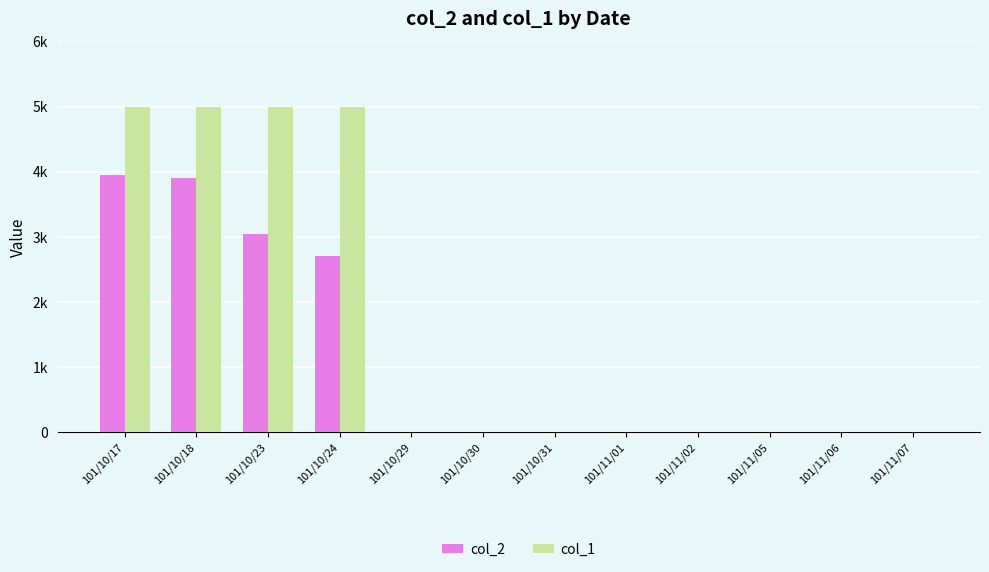

What are all the series names shown in the legend?

col_2, col_1